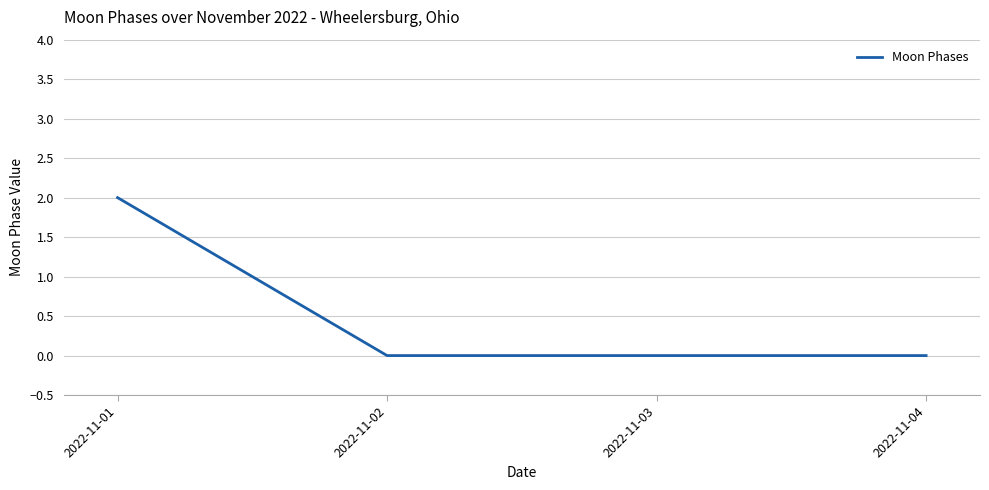

True or false: the data shows 1 at 2022-11-02.

False